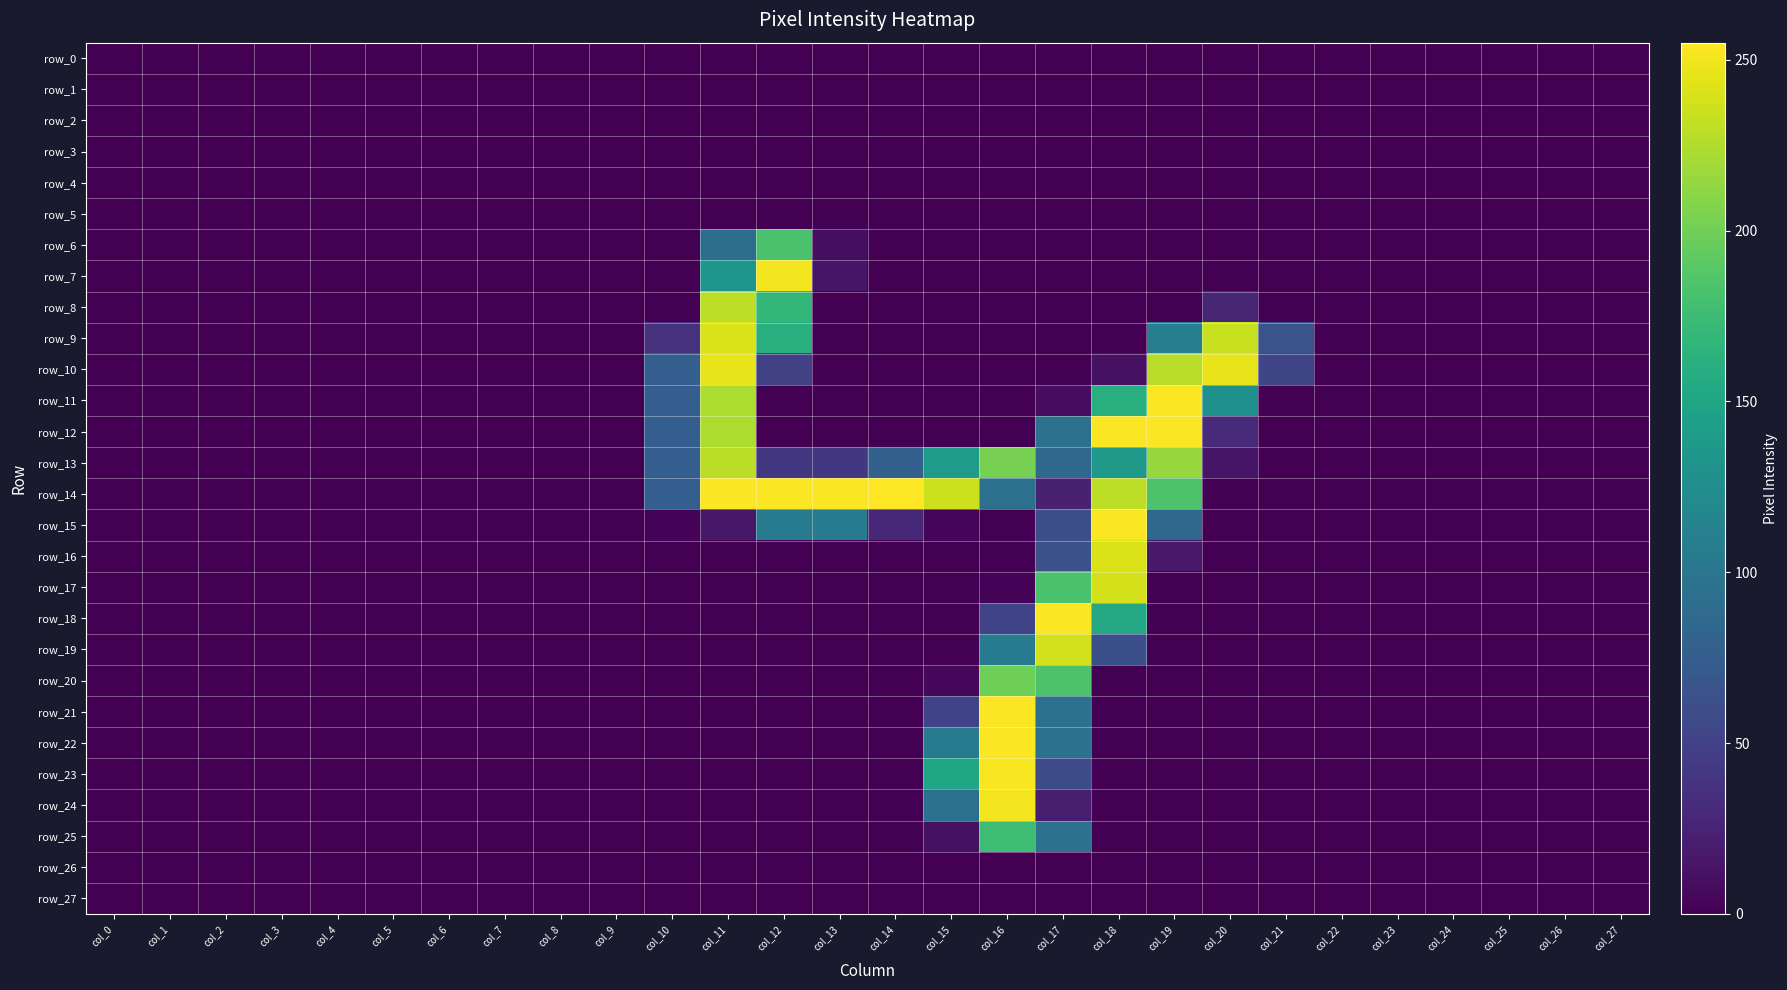

Which has a higher value, col_4 or col_25?

col_4